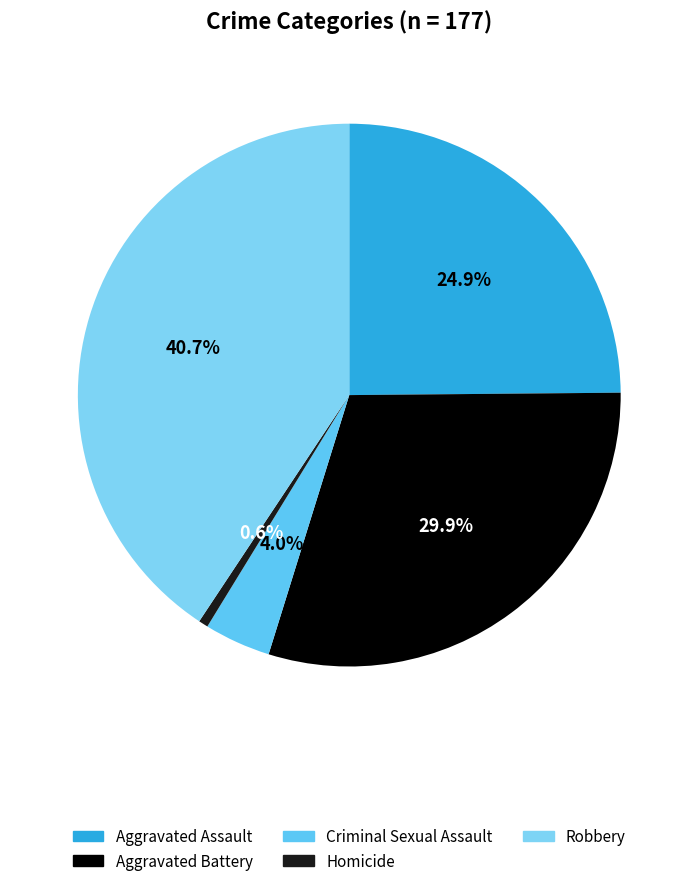

To the nearest percent, what is the average slice percentage?

20%